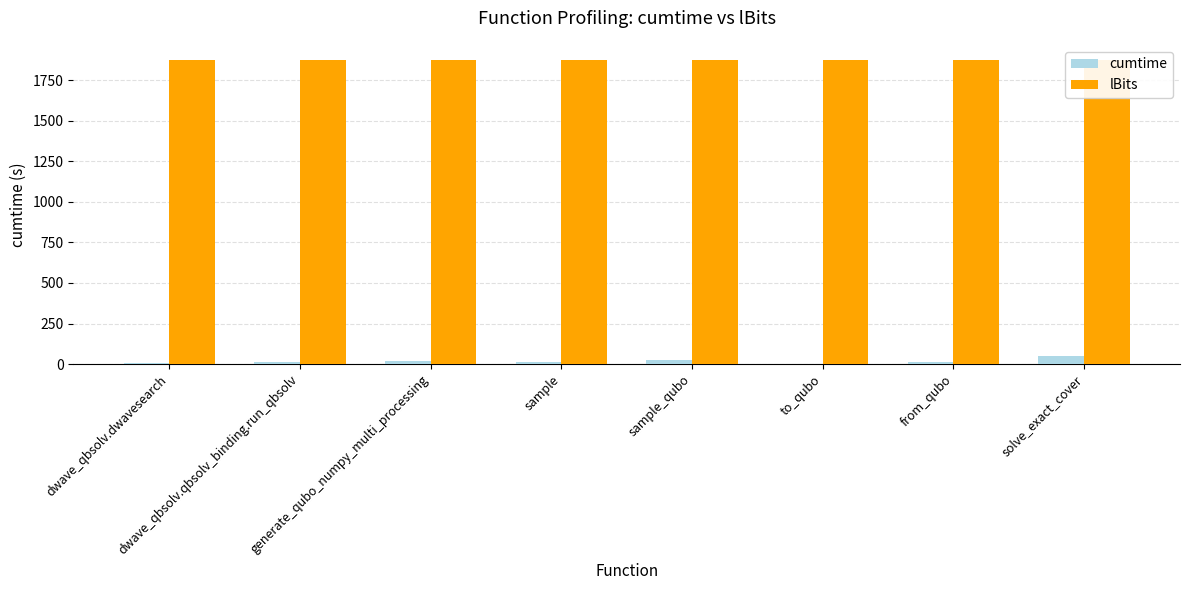

What is the average value of the lBits series?

1875.0